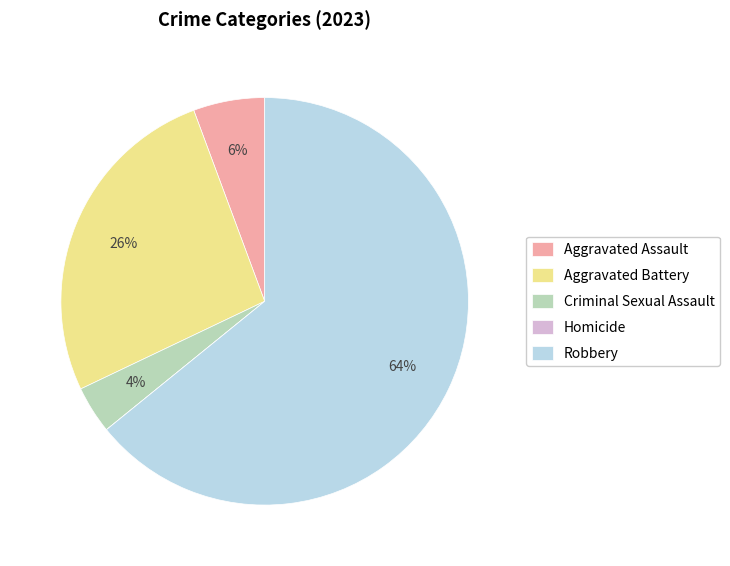

What percentage is the Criminal Sexual Assault slice, to the nearest percent?

4%